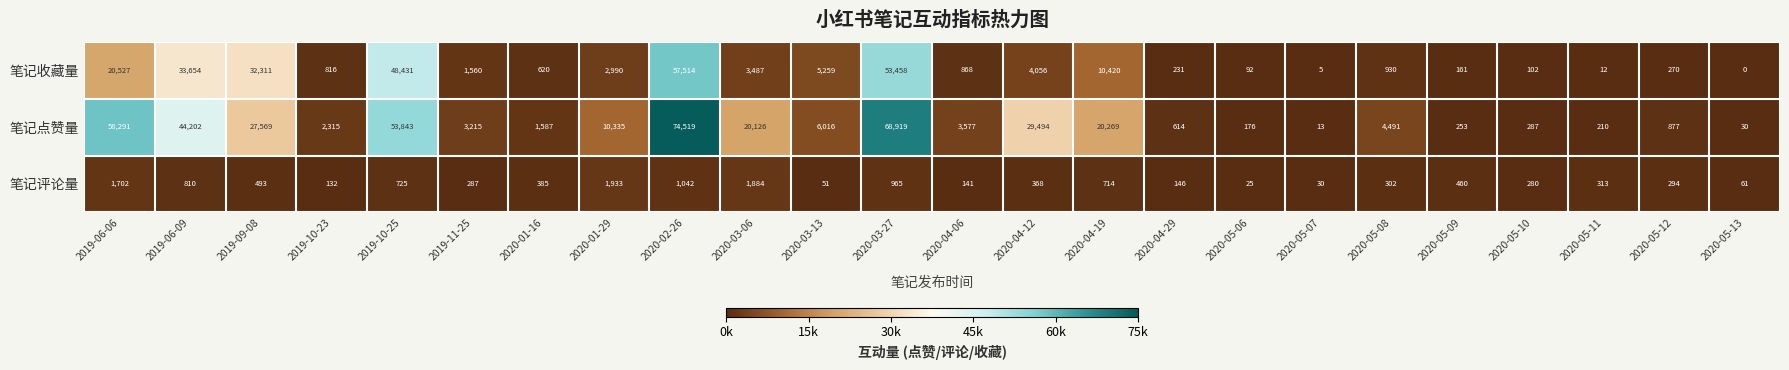

What value does the 笔记收藏量 series have at 2020-04-06?

868